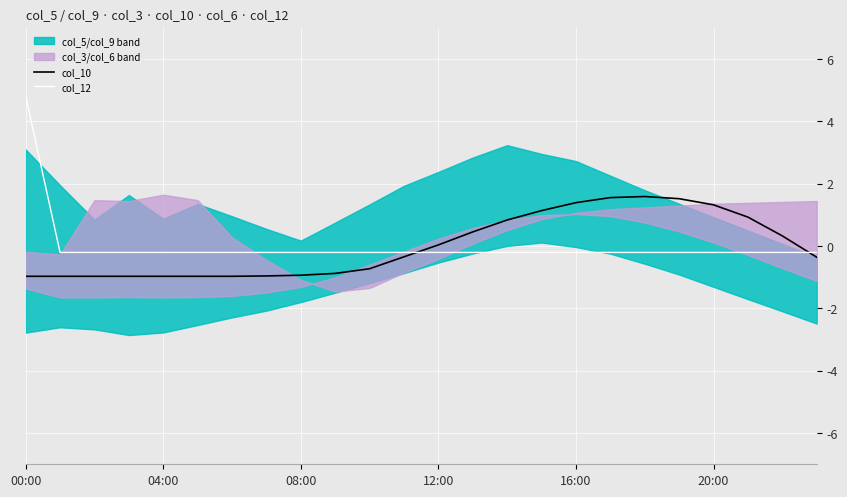

Which category has the highest value in the col_12 series?

00:00